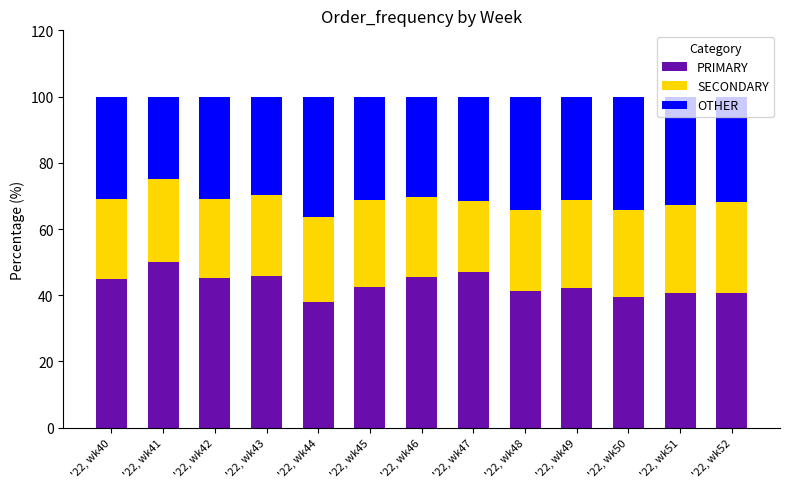

The value of PRIMARY at '22, wk52 is 40.5. True or false?

True